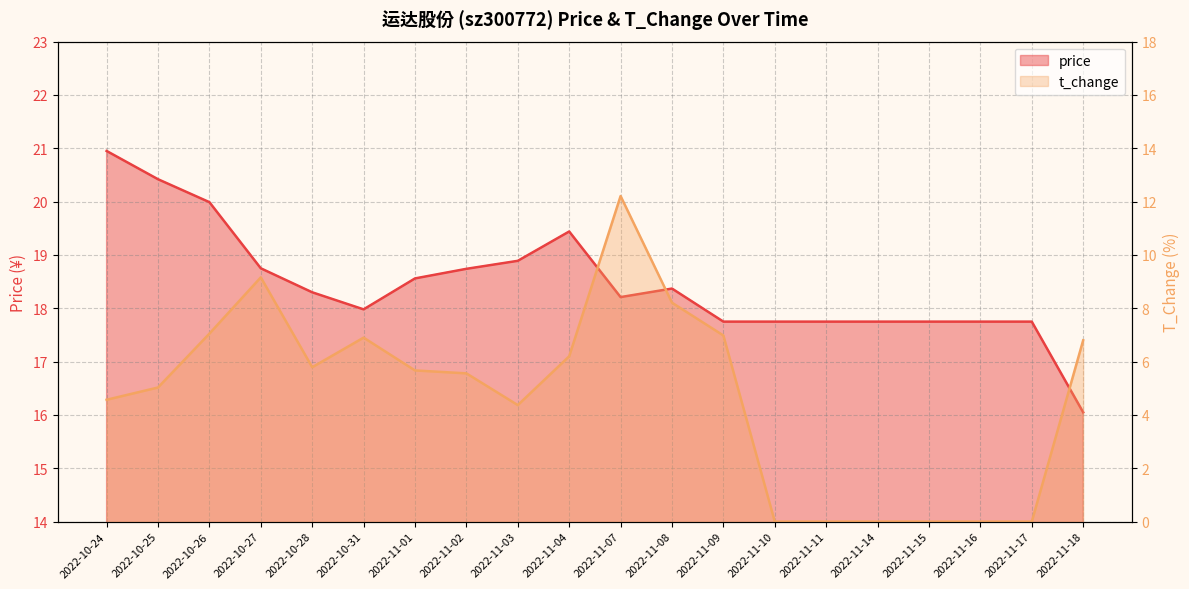

Rank the series by their maximum value, from highest to lowest.

price, t_change